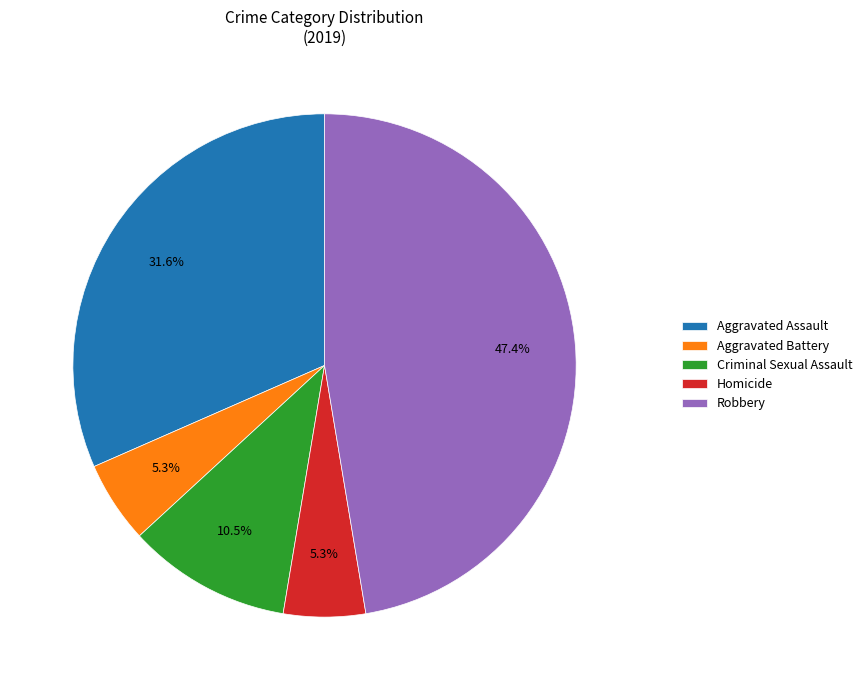

To the nearest percent, what is the combined percentage of Homicide and Aggravated Assault?

37%